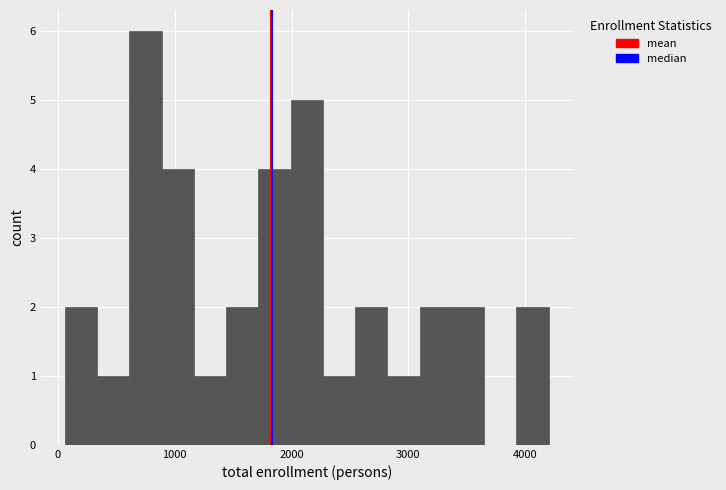

Around what value on the x-axis is the tallest bar? Give the approximate position of its centre, as read against the axis.

800